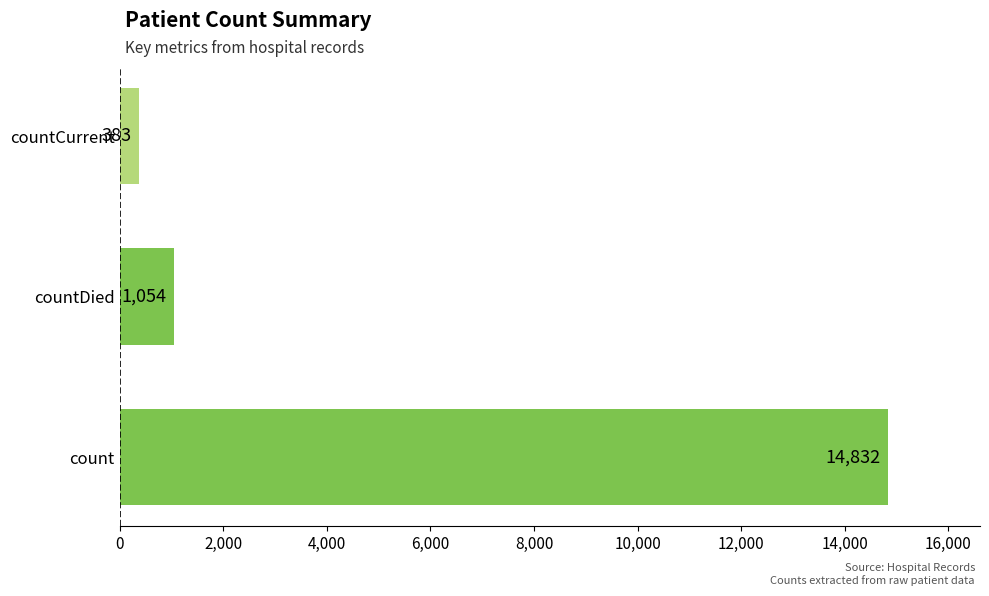

List the labels in order of value, smallest first.

countCurrent, countDied, count